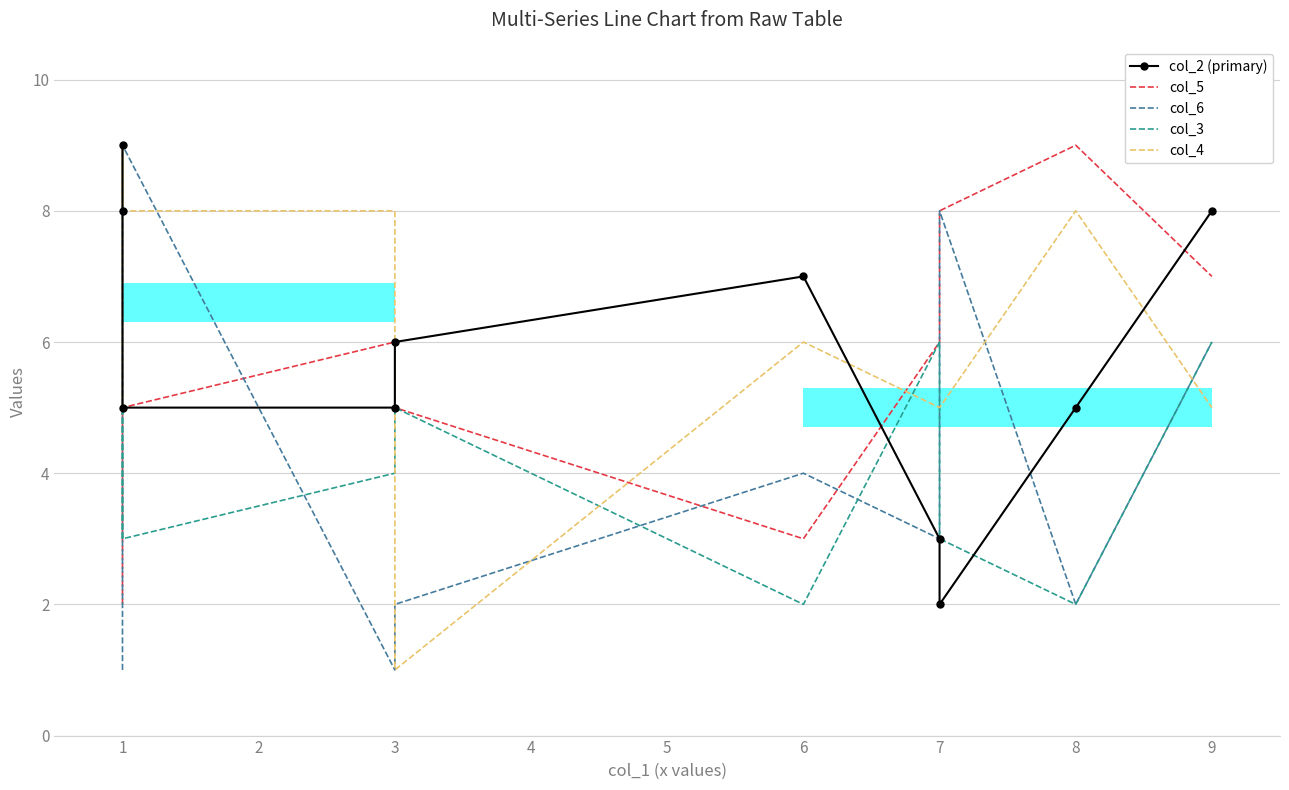

What is the sum of all col_2 (primary) values?

58